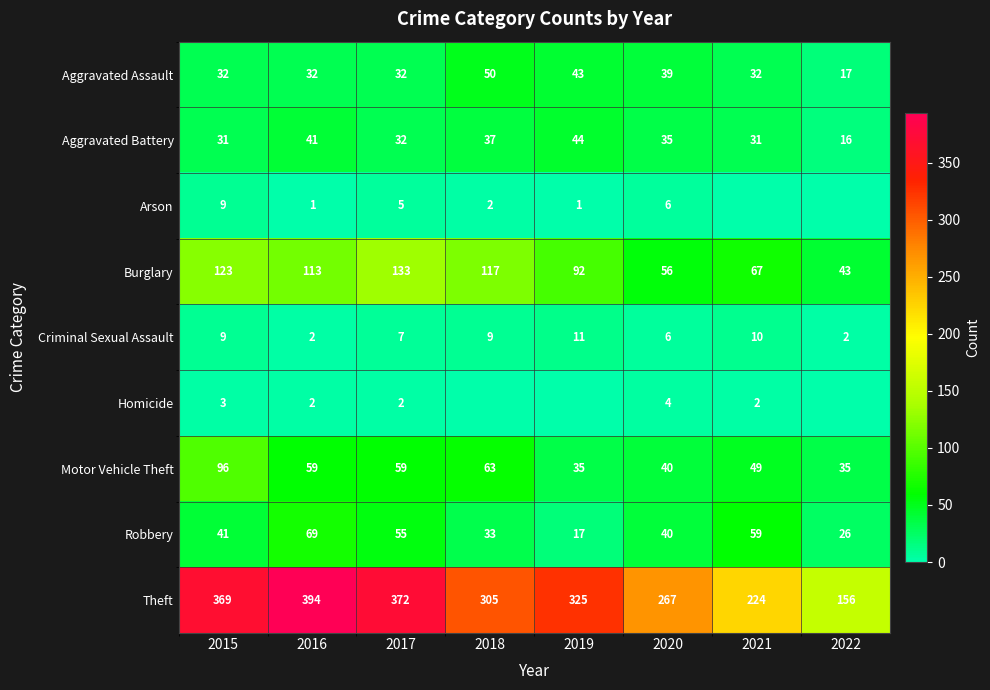

At which label does Aggravated Battery reach its peak?

2019